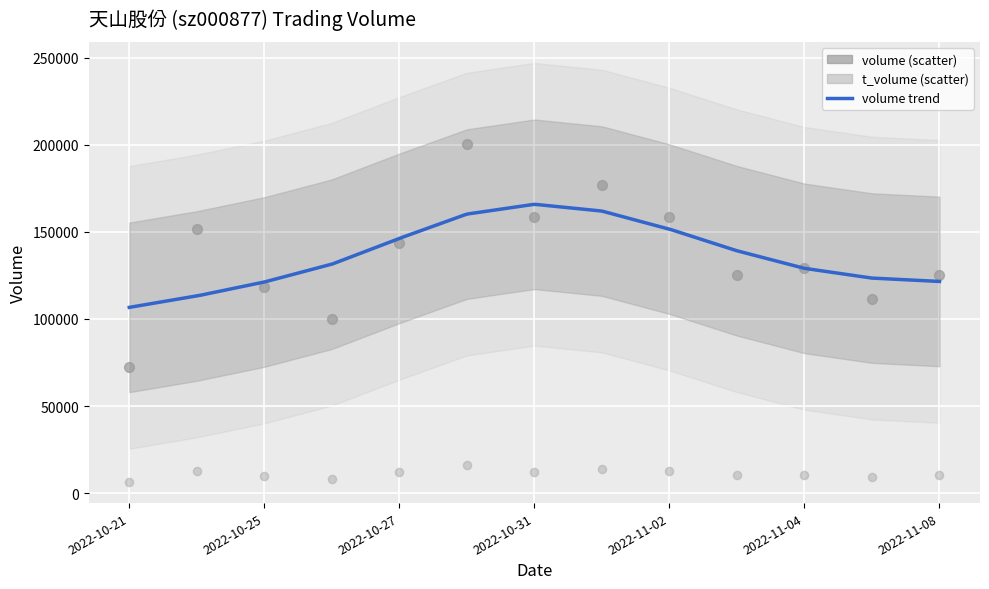

Which series has the widest spread of Y values?

volume